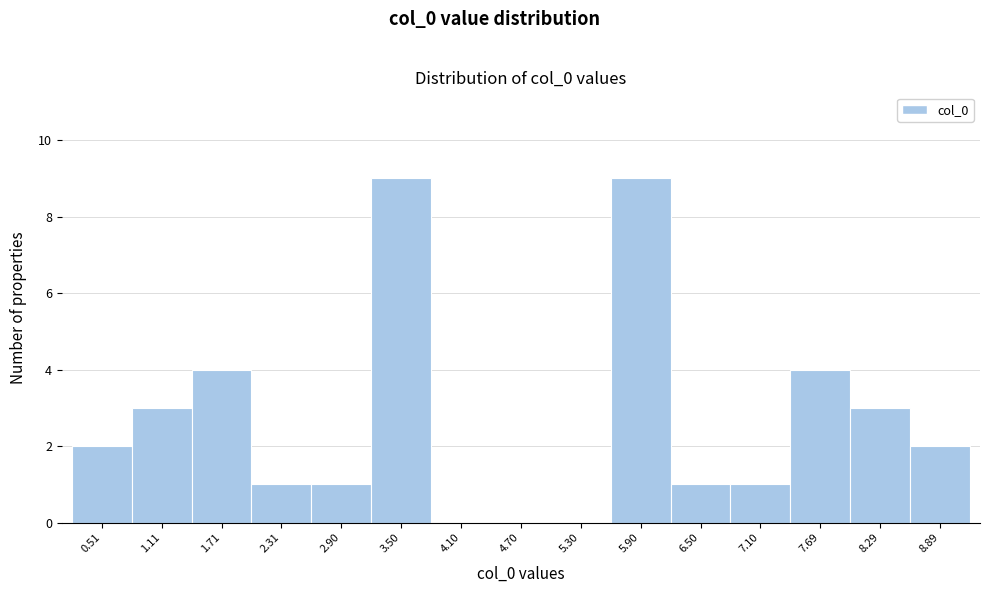

Reading left to right, transcribe all the data shown in this chart.

0.51=2	1.11=3	1.71=4	2.31=1	2.90=1	3.50=9	4.10=0	4.70=0	5.30=0	5.90=9	6.50=1	7.10=1	7.69=4	8.29=3	8.89=2